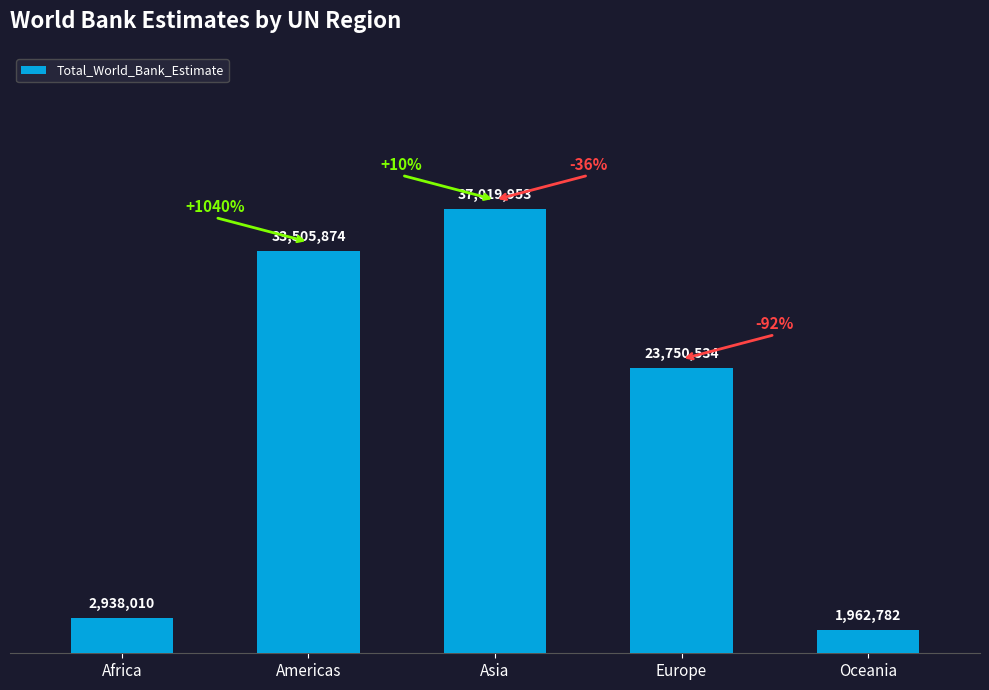

Where is the data nearest to the value 19491367?

Europe